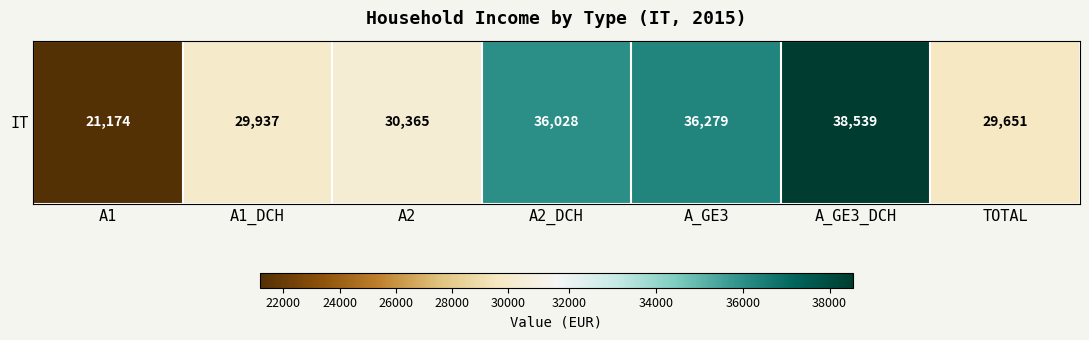

True or false: the data shows 38539 at A_GE3_DCH.

True